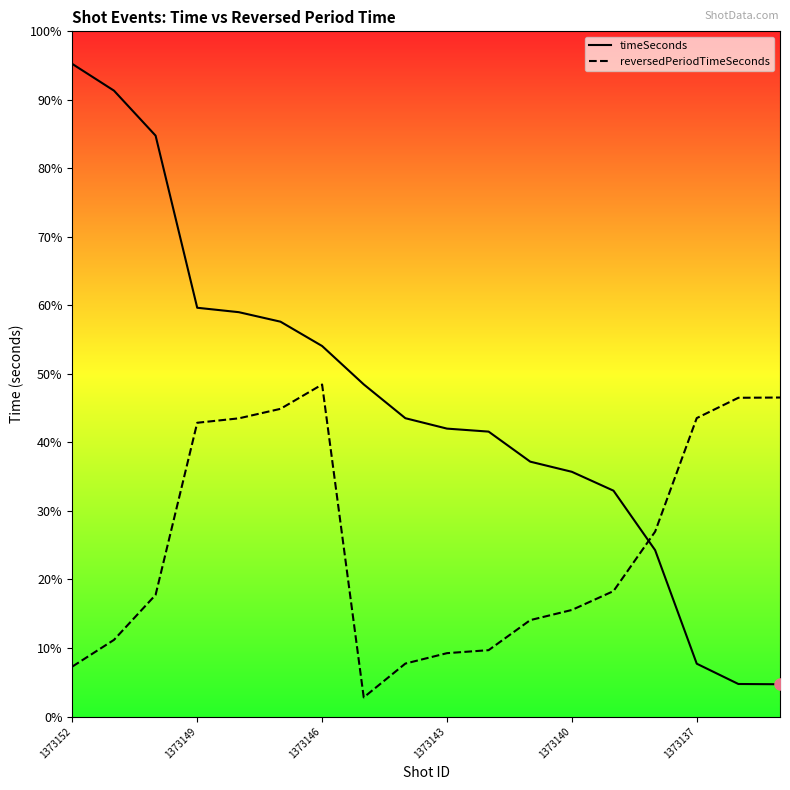

How many data points in reversedPeriodTimeSeconds are above 964?

8